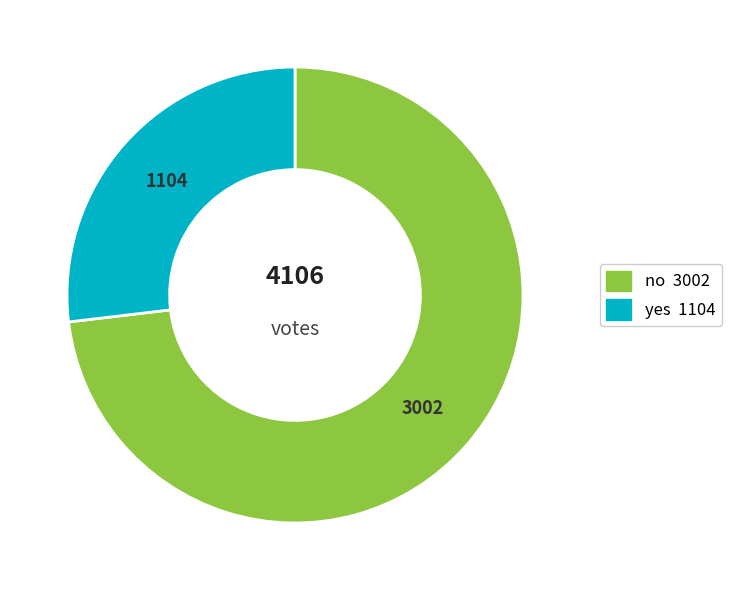

Which slice is the smallest?

yes